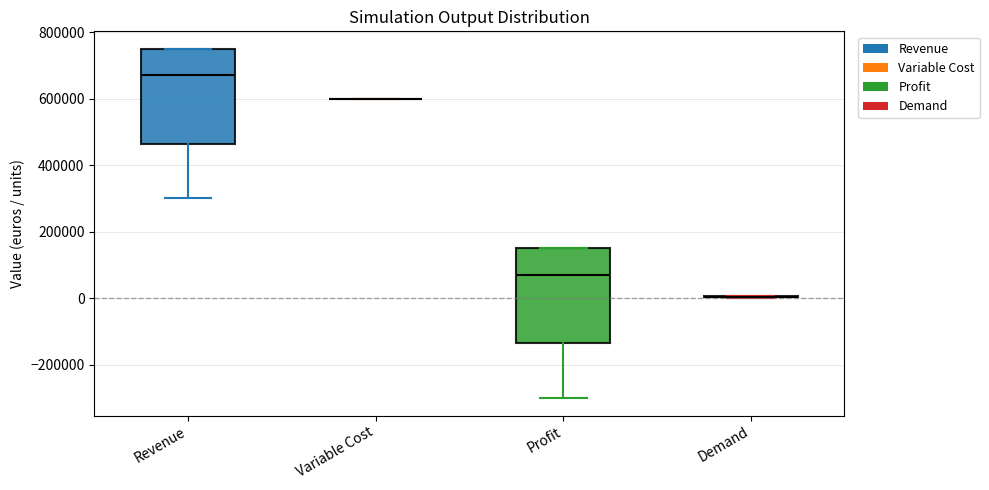

Reading left to right, read every box against the y-axis: the position of its median line, the range the box covers, and the ends of its whiskers. The values are not printed on the chart, so give them approximately, as read against the axis.

Revenue: median 660000, box 460000 to 760000, whiskers 300000 to 760000
Variable Cost: box collapsed to a line at 600000, whiskers 600000 to 600000
Profit: median 60000, box -140000 to 160000, whiskers -300000 to 160000
Demand: box collapsed to a line at 0, whiskers 0 to 0